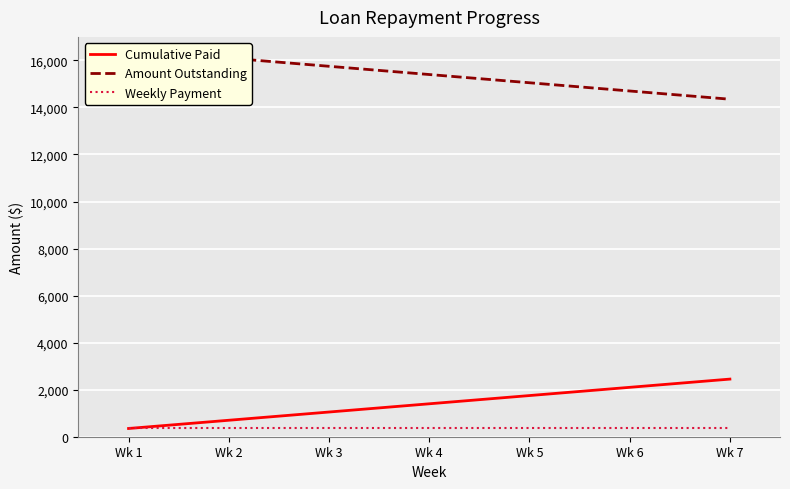

Rank the series by their maximum value, from highest to lowest.

Amount Outstanding, Cumulative Paid, Weekly Payment